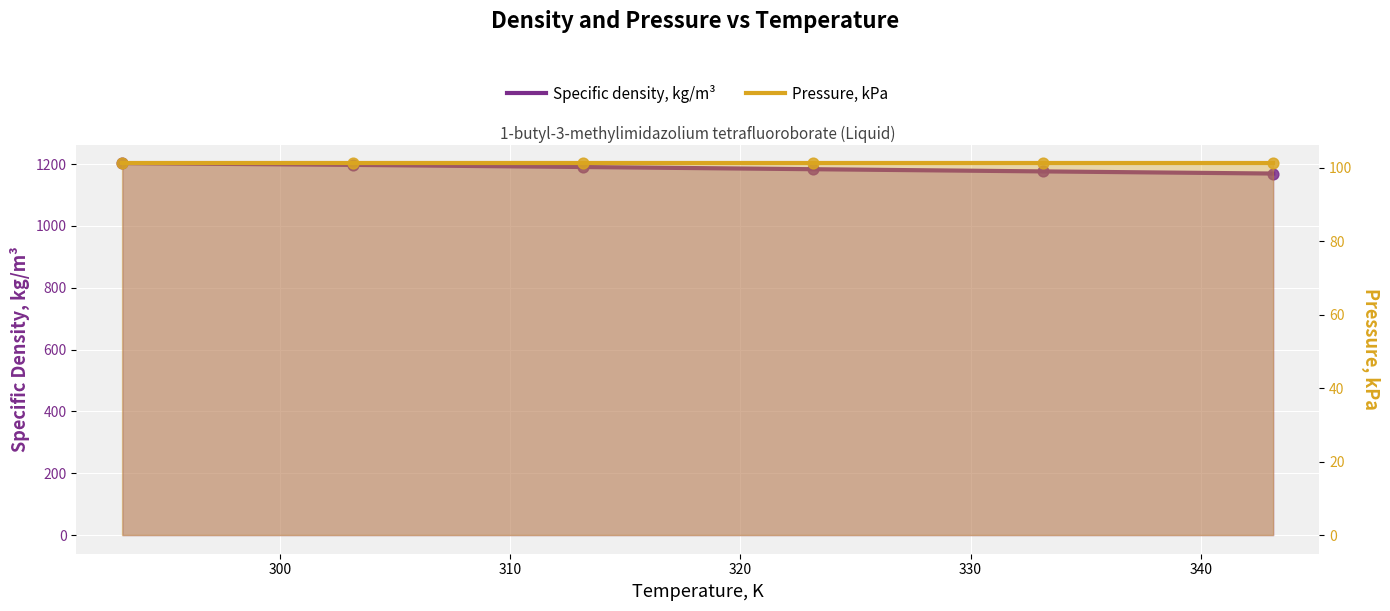

Between 333.15 and 303.15, which is larger?

303.15